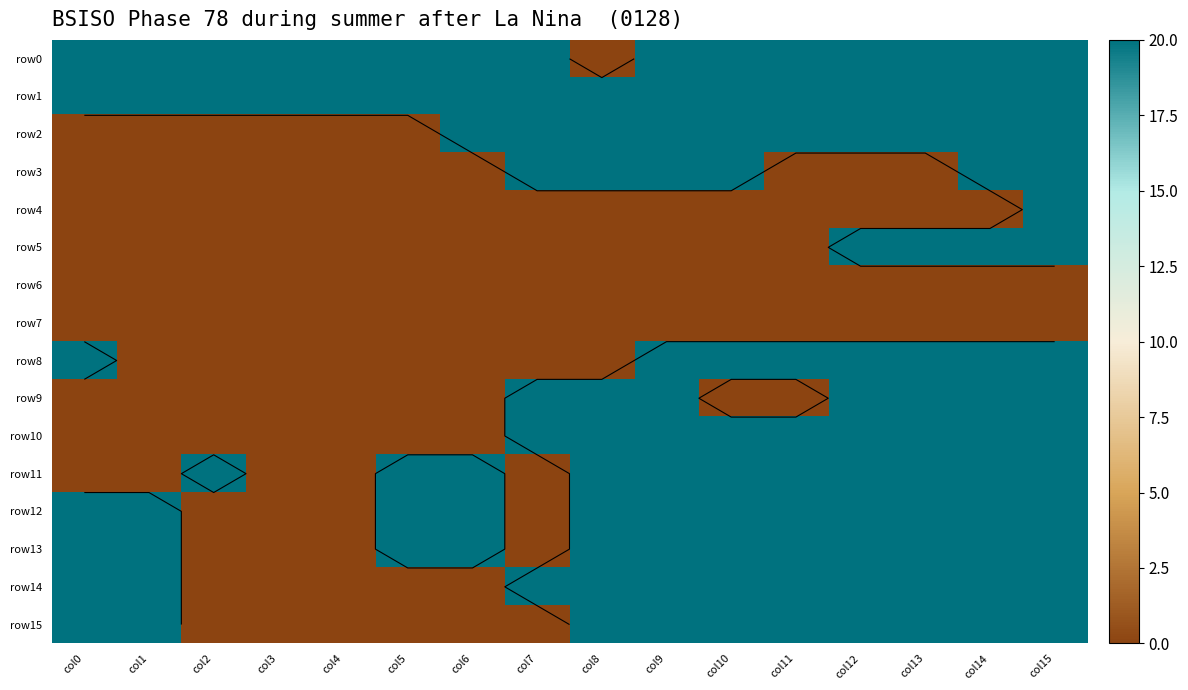

What is the sum of all row9 values?

140